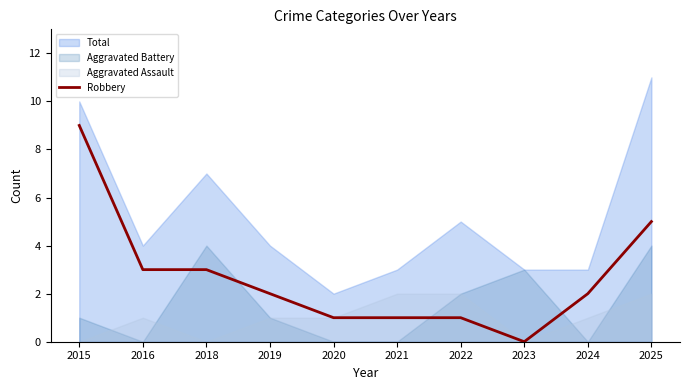

Which category has the lowest value in the Robbery series?

2023